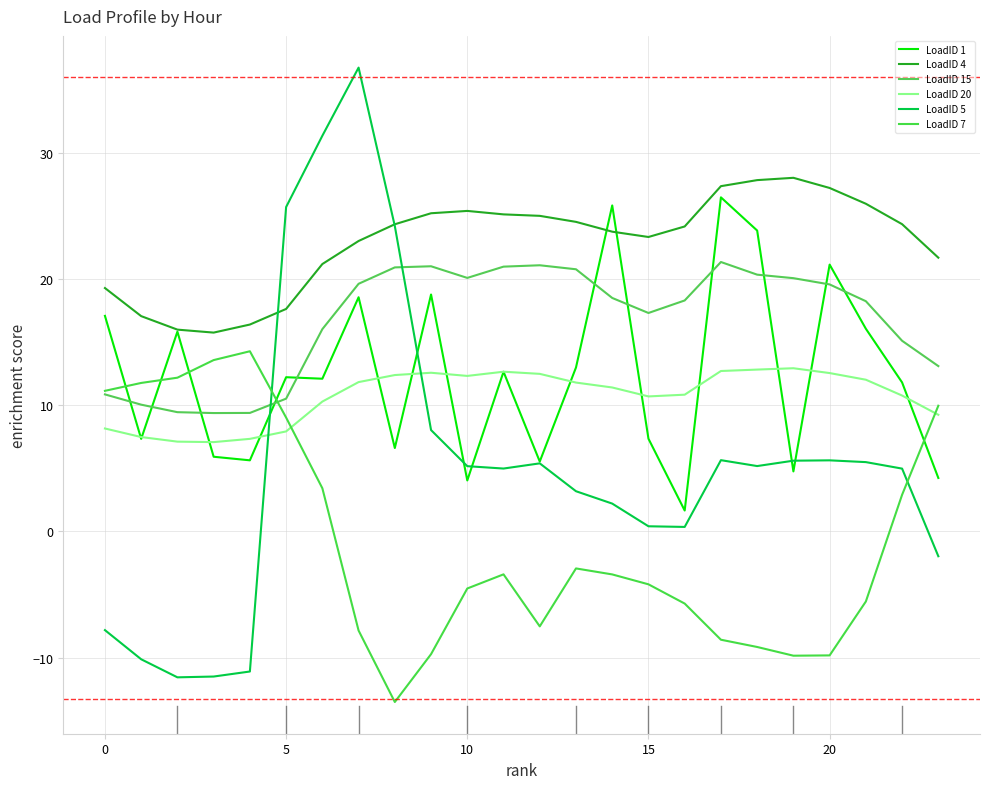

How many lines are shown in the chart?

6